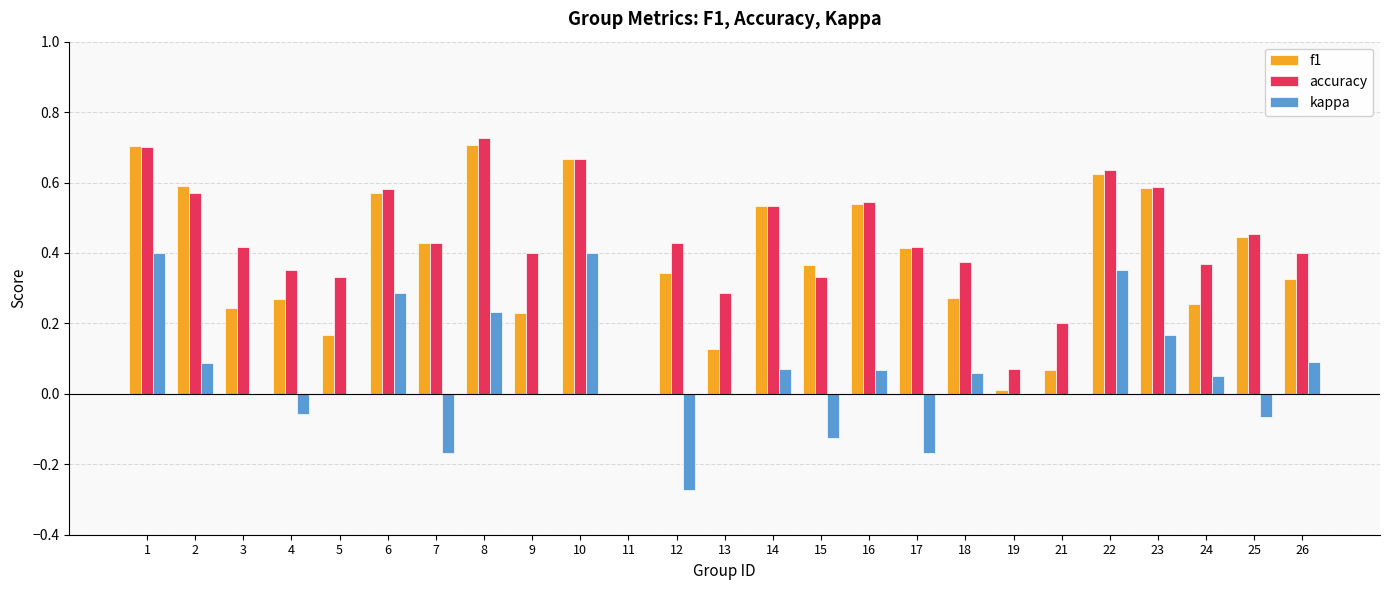

Is it true that accuracy equals 0.3 at 21?

False